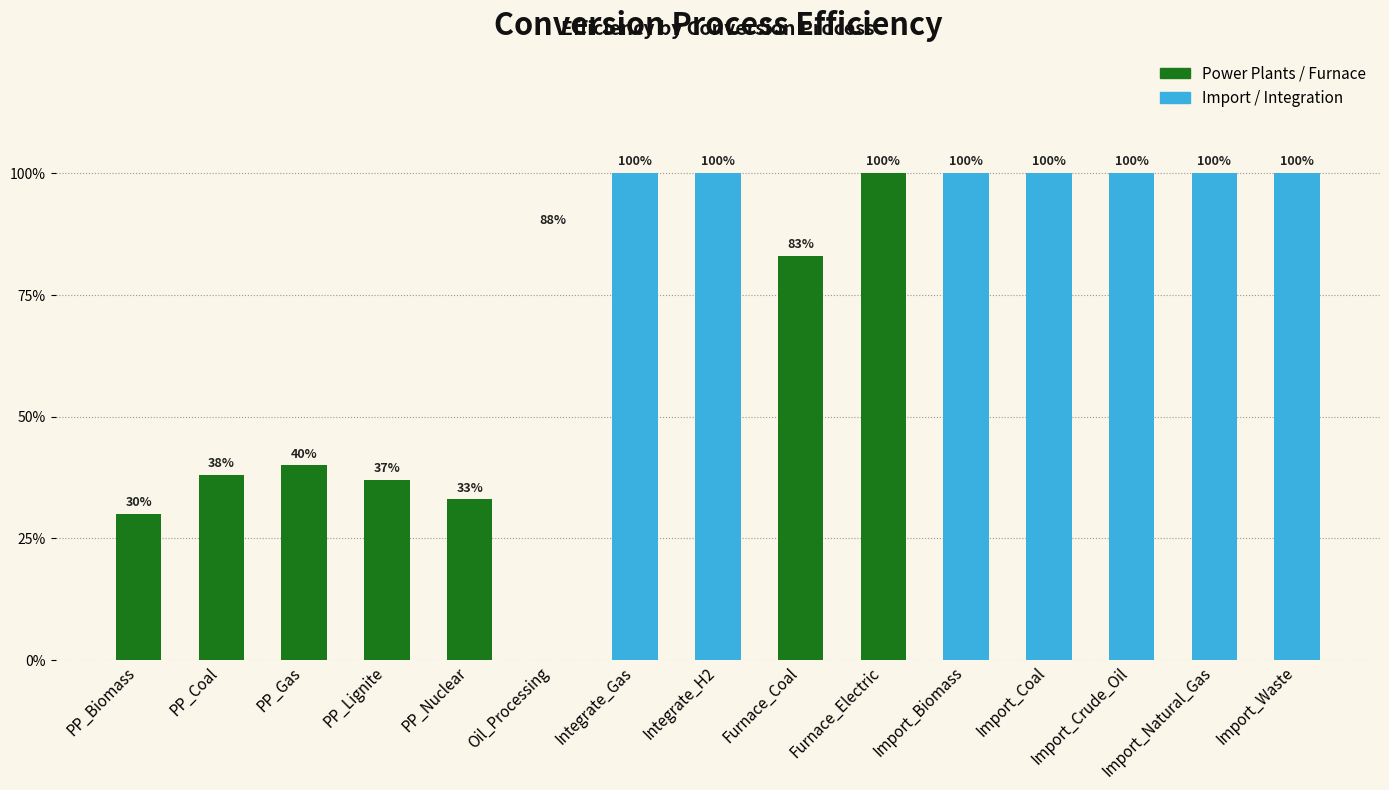

Which has a higher value, Integrate_H2 or Integrate_Gas?

Integrate_H2